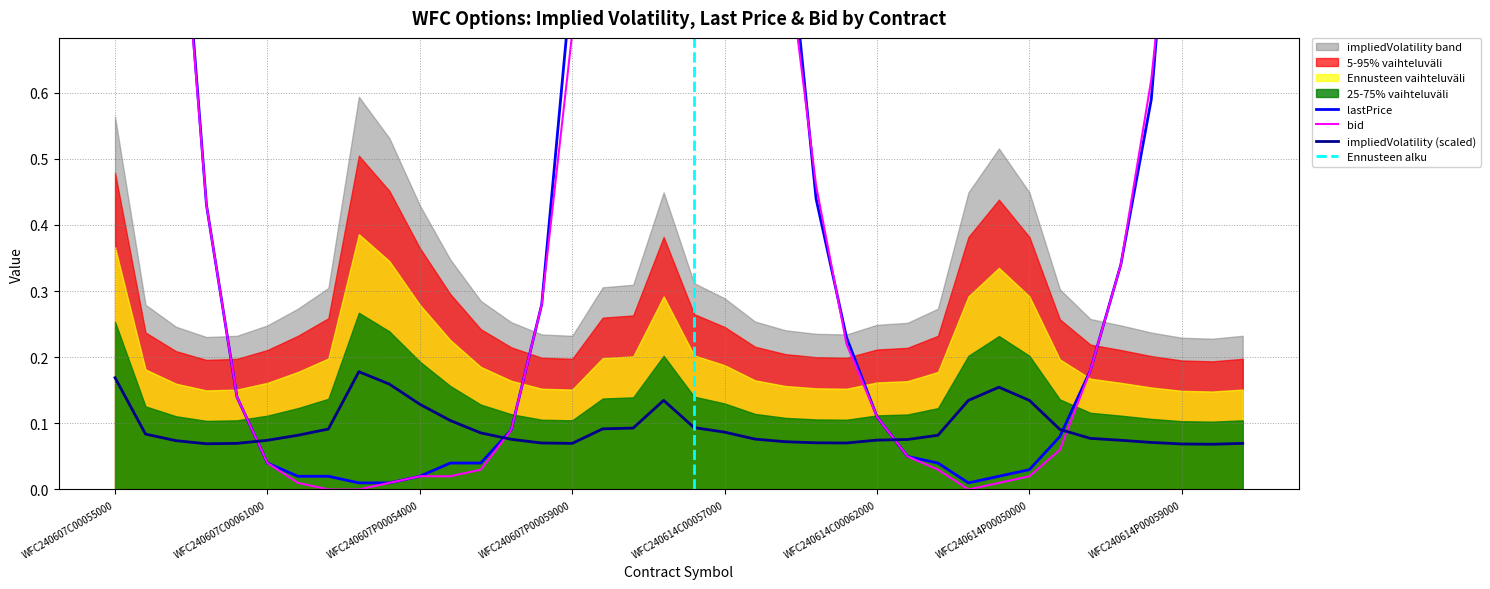

Which series has the largest range (max minus min)?

lastPrice